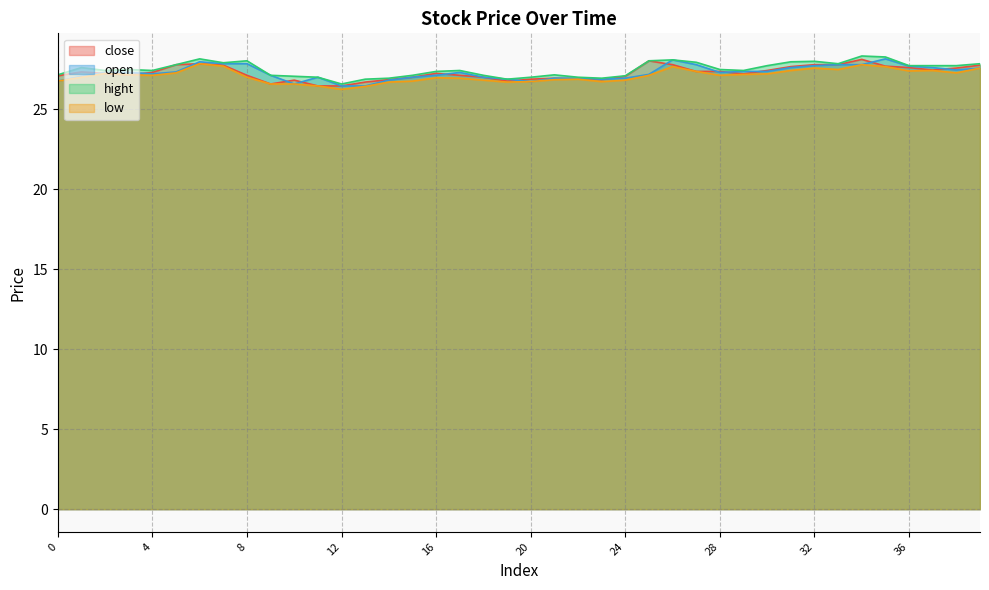

What is the spread (max minus min) of values at 14?

0.2